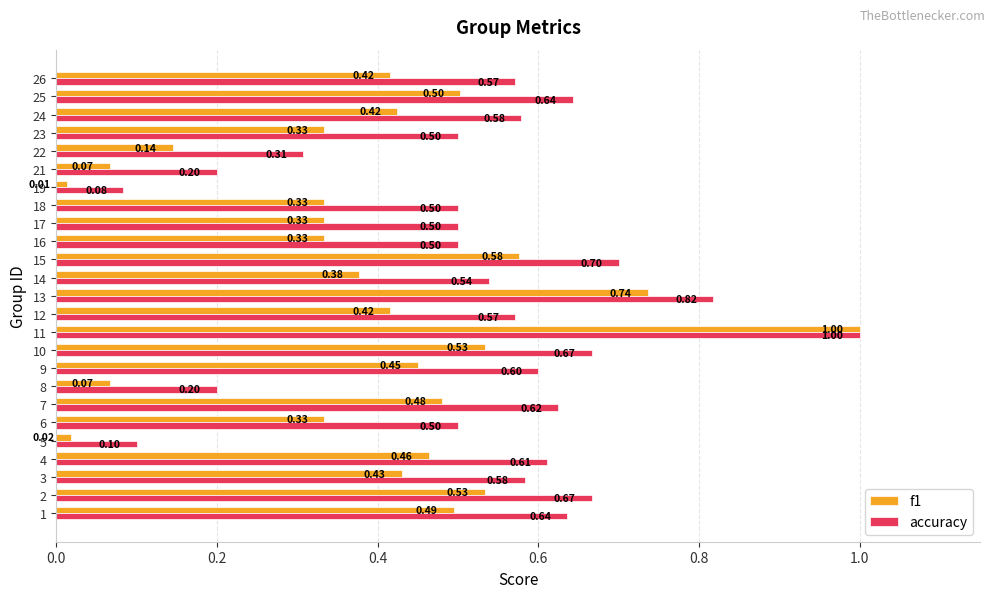

What are all the series names shown in the legend?

f1, accuracy